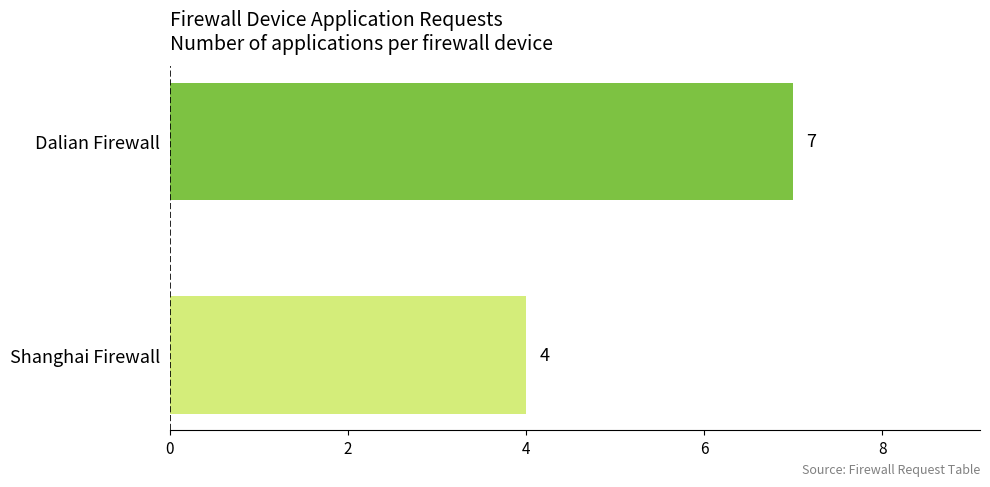

Rank the categories by value from lowest to highest.

Shanghai Firewall, Dalian Firewall